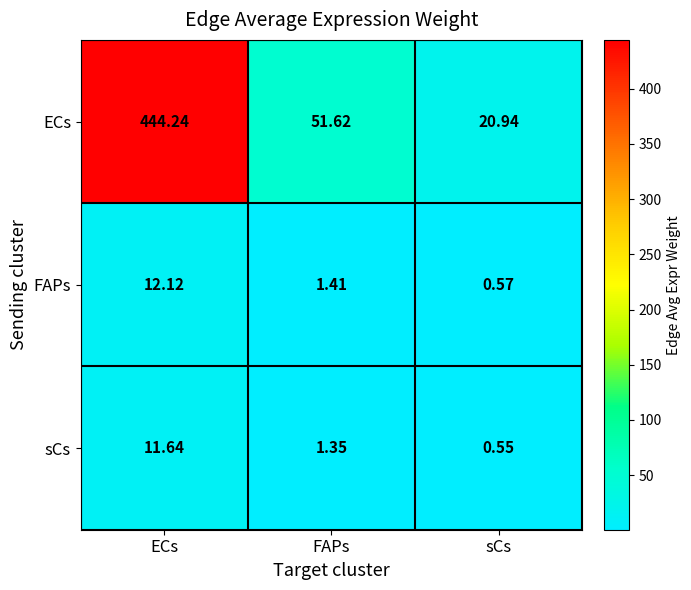

List the series in order of their peak value, lowest first.

sCs, FAPs, ECs